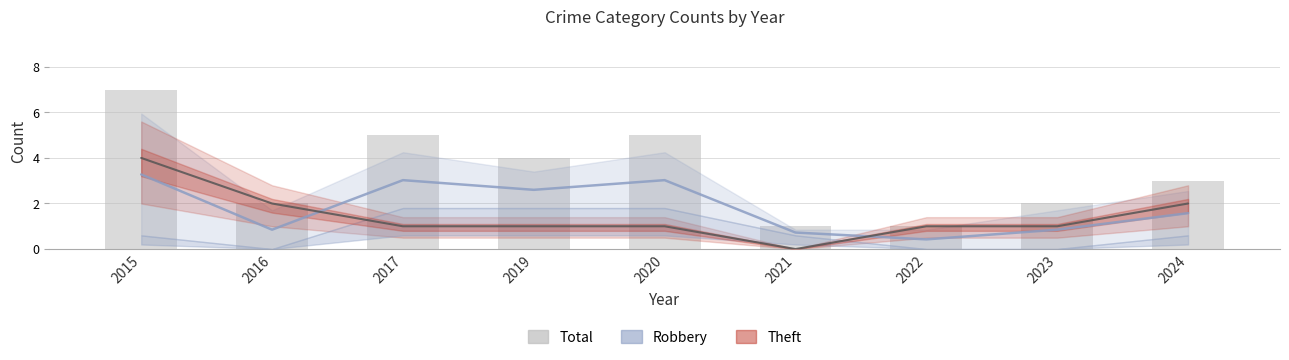

At how many categories does at least one series exceed 4?

3